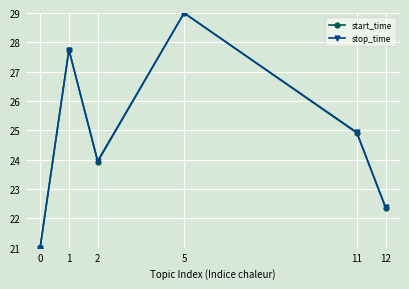

Reading right to left, transcribe all the data shown in this chart.

start_time: 22.4	24.9	29.0	23.9	27.7	21.0
stop_time: 22.4	24.9	29.0	24.0	27.7	21.0